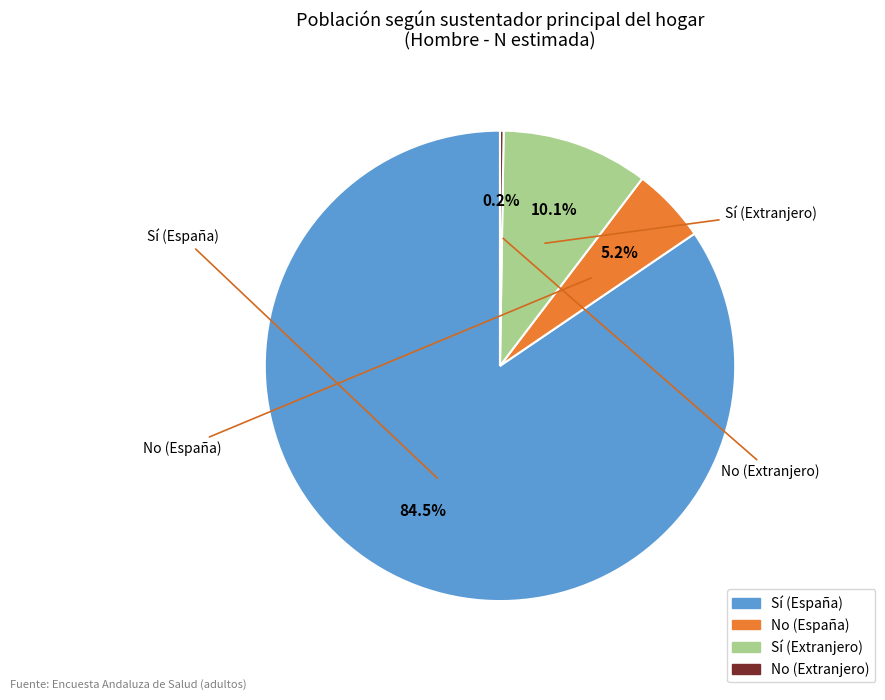

Is the sum of Sí (Extranjero) and Sí (España) greater than half?

Yes